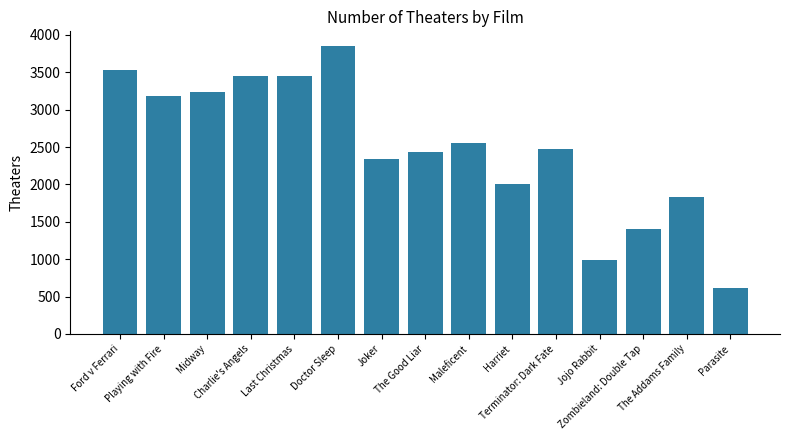

Is it true that the value at Doctor Sleep is 5331?

False